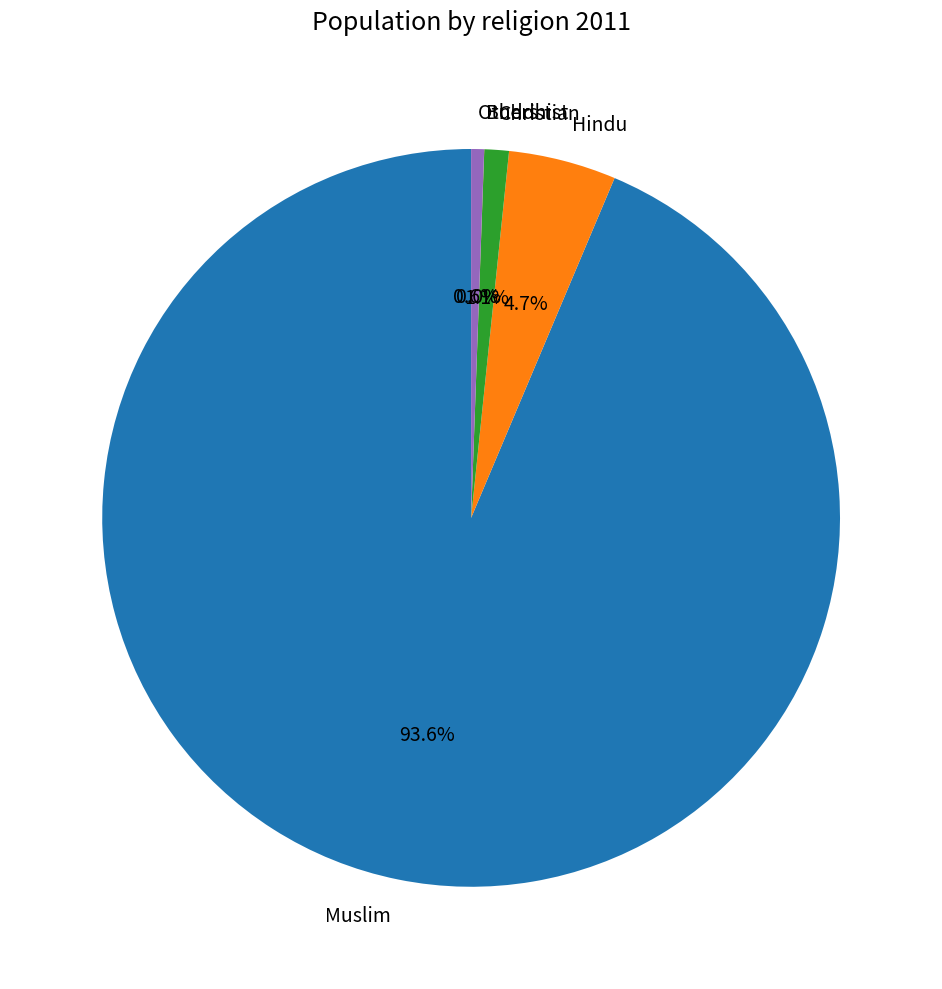

What portion of the pie excludes Muslim?

6.4%